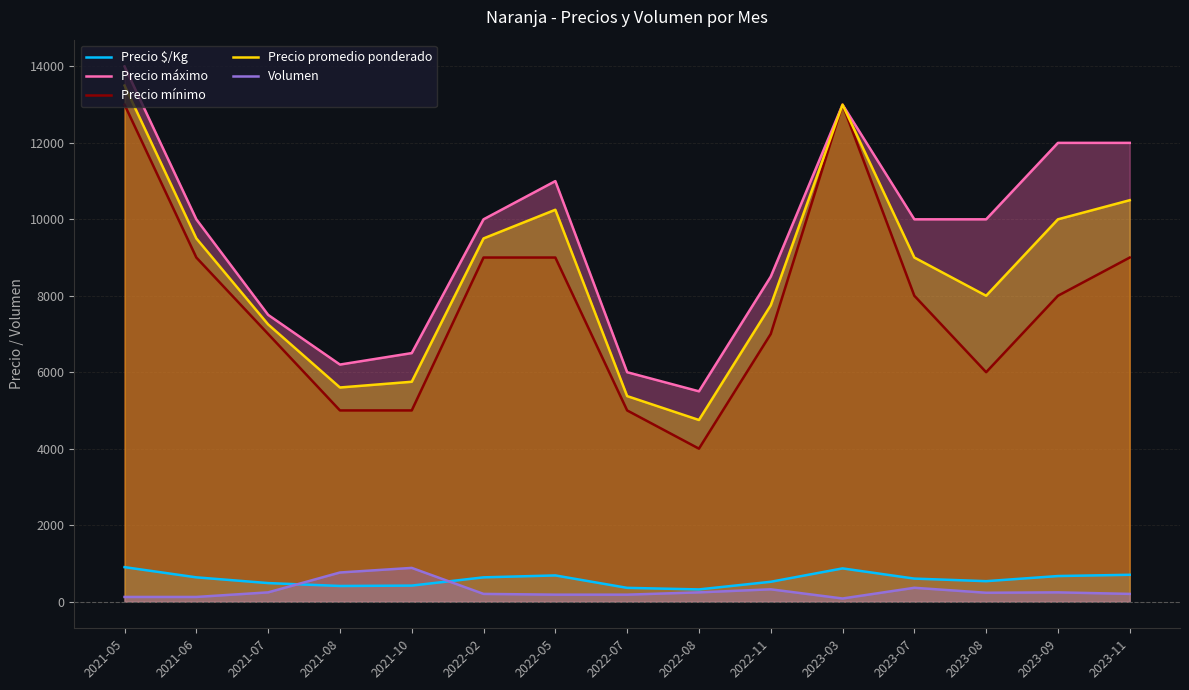

Which category has the lowest value in the Volumen series?

2023-03